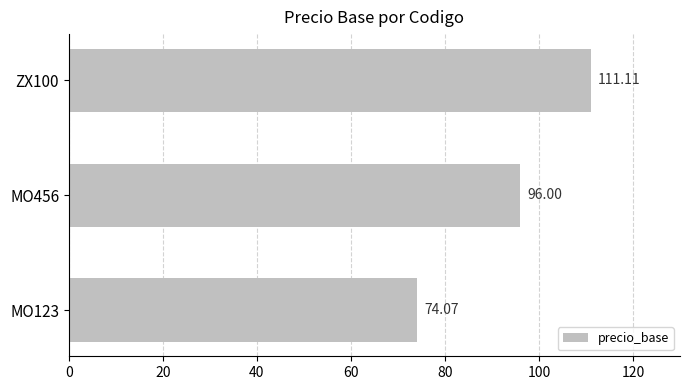

What is the ratio of the value at MO123 to the value at ZX100?

0.7